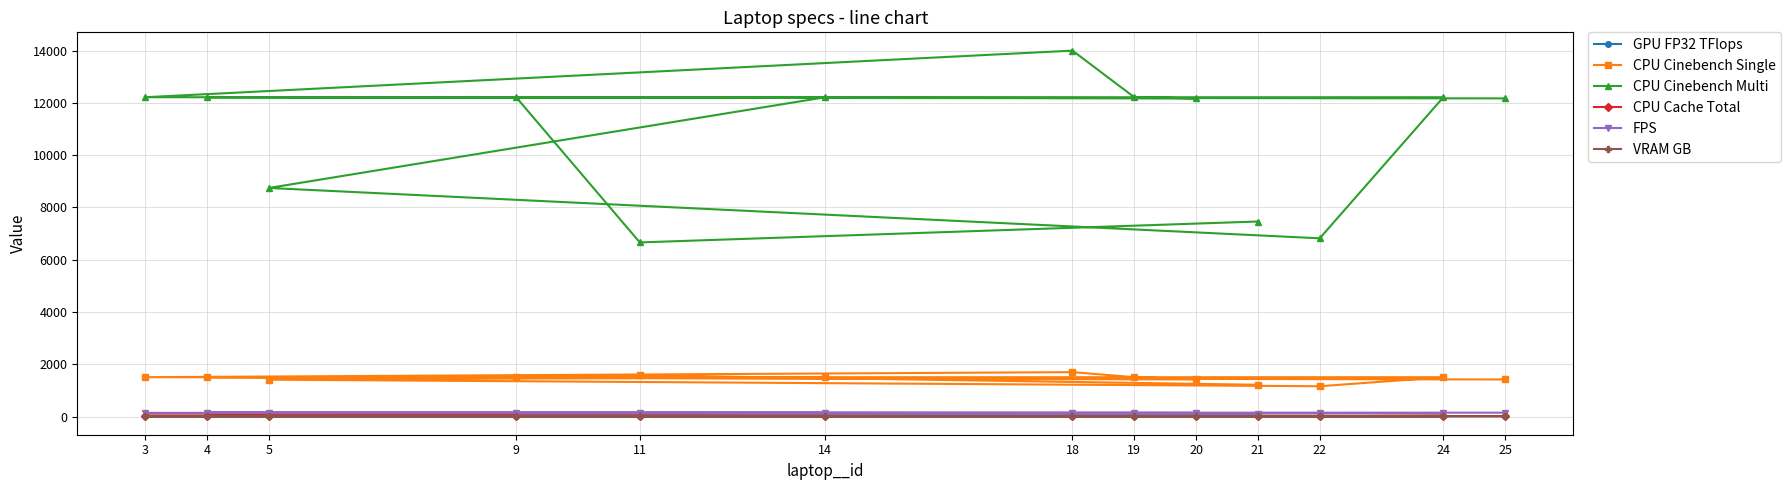

In CPU Cinebench Multi, how many points are lower than both neighbors (excluding endpoints)?

3